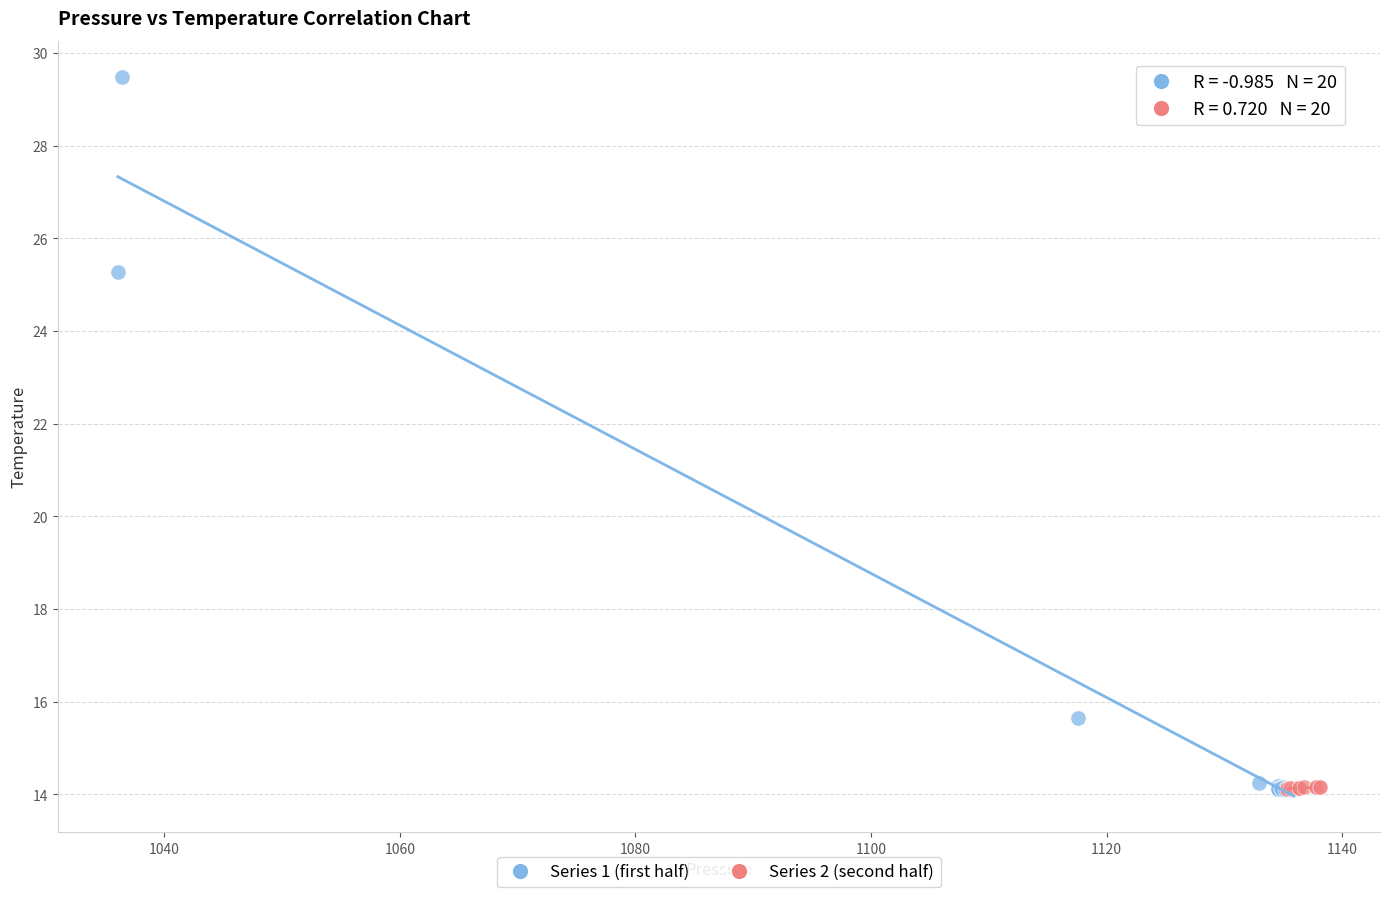

What are all the series names shown in the legend?

Series 1 (first half), Series 2 (second half)